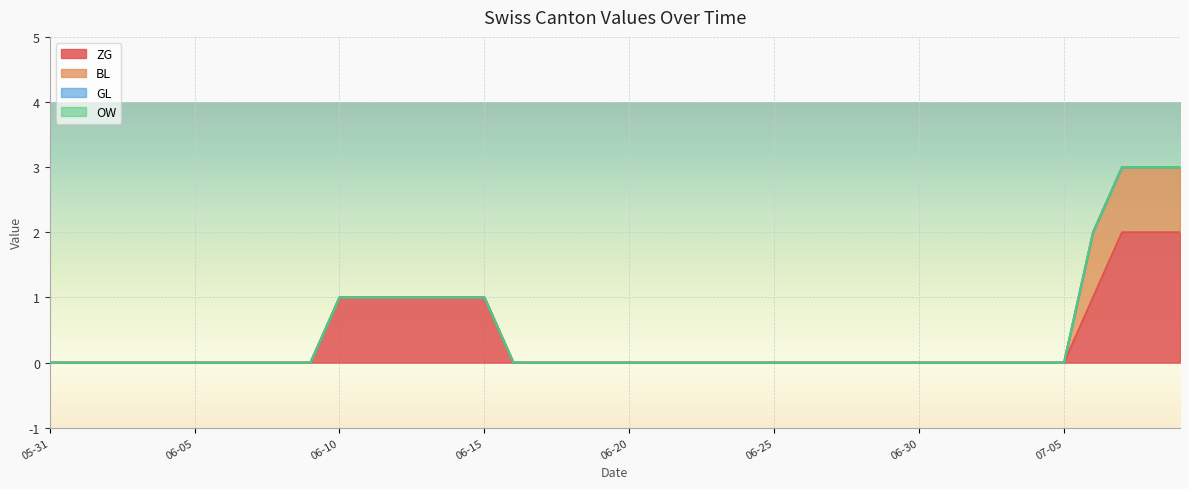

What position from the right is 2020-06-10?

30